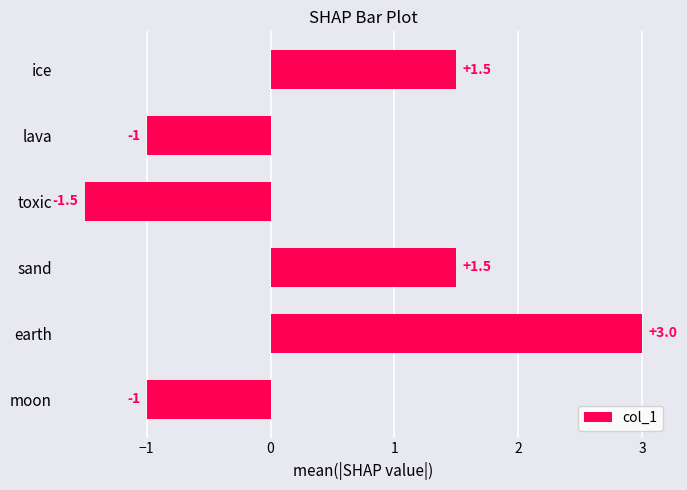

Does the chart contain stacked bars?

No